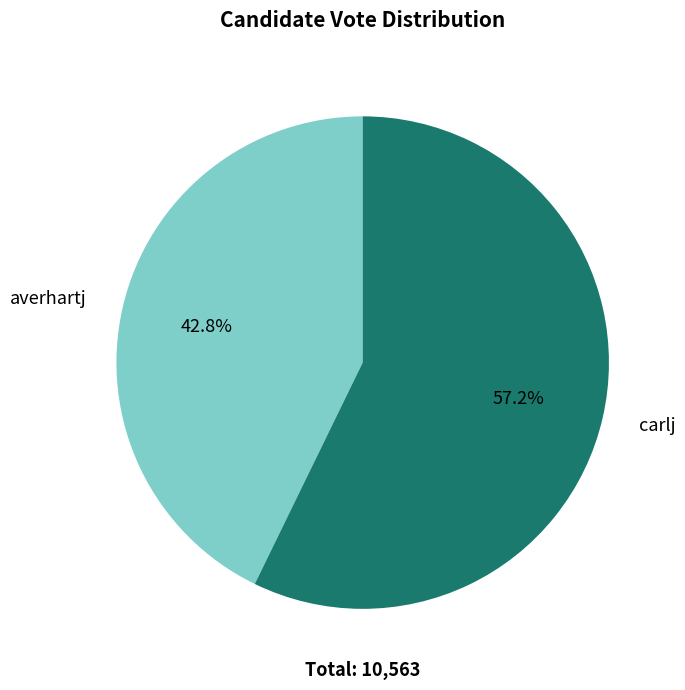

Is there any slice that represents more than half of the pie?

Yes